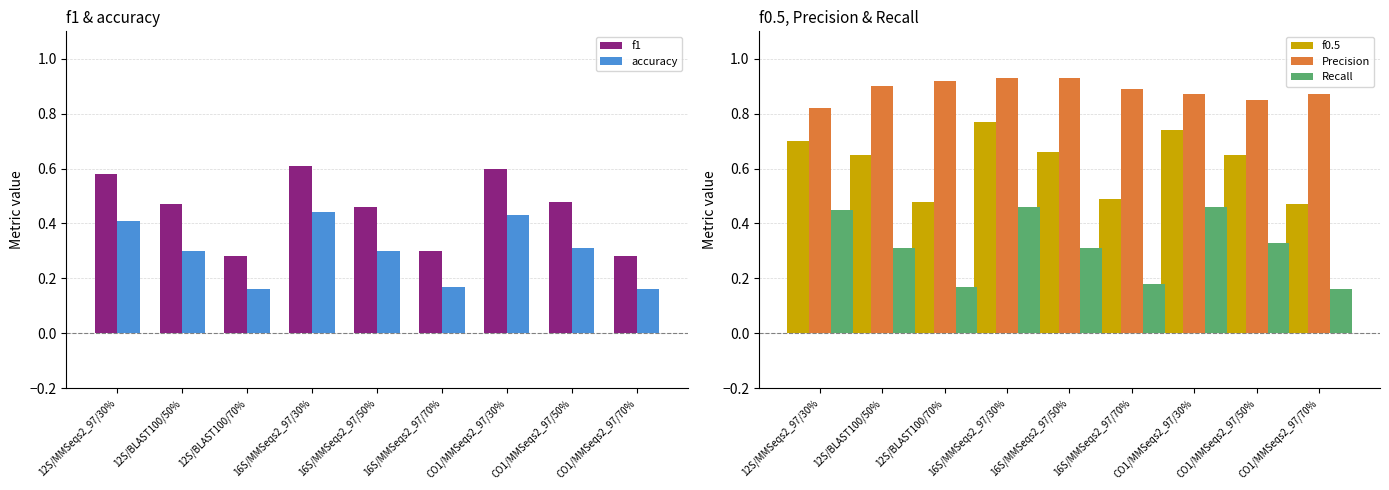

Reading left to right, extract all data points from this chart.

f1: 12S/MMSeqs2_97/30%=0.6	12S/BLAST100/50%=0.5	12S/BLAST100/70%=0.3	16S/MMSeqs2_97/30%=0.6	16S/MMSeqs2_97/50%=0.5	16S/MMSeqs2_97/70%=0.3	CO1/MMSeqs2_97/30%=0.6	CO1/MMSeqs2_97/50%=0.5	CO1/MMSeqs2_97/70%=0.3
accuracy: 12S/MMSeqs2_97/30%=0.4	12S/BLAST100/50%=0.3	12S/BLAST100/70%=0.2	16S/MMSeqs2_97/30%=0.4	16S/MMSeqs2_97/50%=0.3	16S/MMSeqs2_97/70%=0.2	CO1/MMSeqs2_97/30%=0.4	CO1/MMSeqs2_97/50%=0.3	CO1/MMSeqs2_97/70%=0.2
f0.5: 12S/MMSeqs2_97/30%=0.7	12S/BLAST100/50%=0.7	12S/BLAST100/70%=0.5	16S/MMSeqs2_97/30%=0.8	16S/MMSeqs2_97/50%=0.7	16S/MMSeqs2_97/70%=0.5	CO1/MMSeqs2_97/30%=0.7	CO1/MMSeqs2_97/50%=0.7	CO1/MMSeqs2_97/70%=0.5
Precision: 12S/MMSeqs2_97/30%=0.8	12S/BLAST100/50%=0.9	12S/BLAST100/70%=0.9	16S/MMSeqs2_97/30%=0.9	16S/MMSeqs2_97/50%=0.9	16S/MMSeqs2_97/70%=0.9	CO1/MMSeqs2_97/30%=0.9	CO1/MMSeqs2_97/50%=0.8	CO1/MMSeqs2_97/70%=0.9
Recall: 12S/MMSeqs2_97/30%=0.5	12S/BLAST100/50%=0.3	12S/BLAST100/70%=0.2	16S/MMSeqs2_97/30%=0.5	16S/MMSeqs2_97/50%=0.3	16S/MMSeqs2_97/70%=0.2	CO1/MMSeqs2_97/30%=0.5	CO1/MMSeqs2_97/50%=0.3	CO1/MMSeqs2_97/70%=0.2